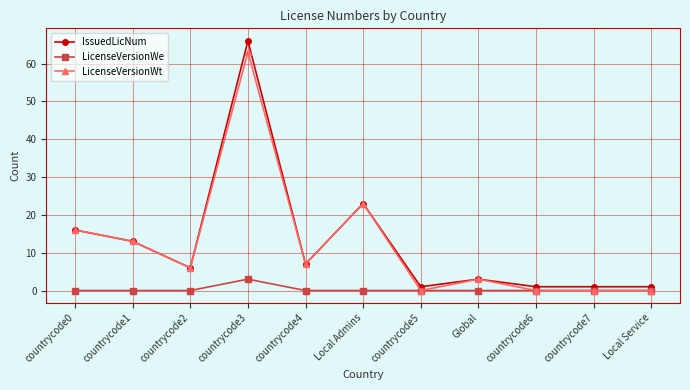

Between Global and countrycode7, which series saw the biggest shift?

LicenseVersionWt